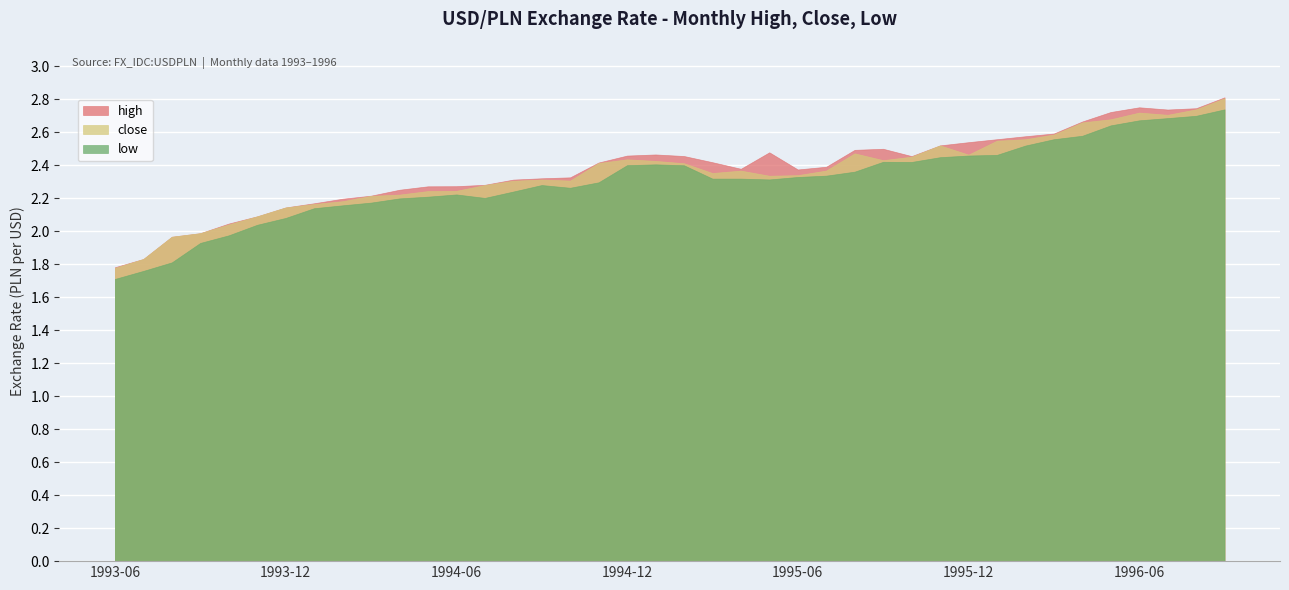

At how many categories does at least one series exceed 2?

36